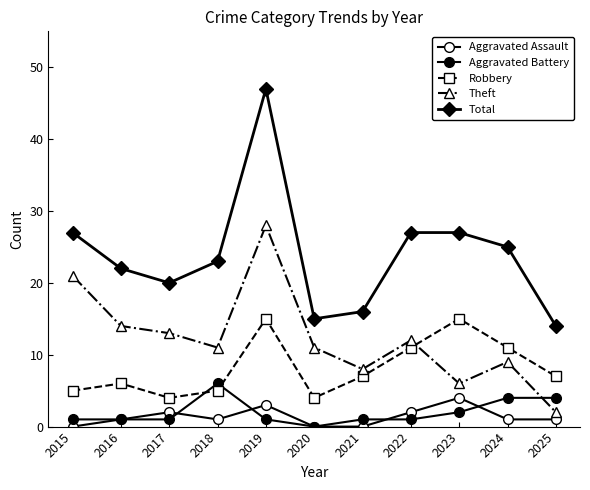

List the series in order of their peak value, lowest first.

Aggravated Assault, Aggravated Battery, Robbery, Theft, Total